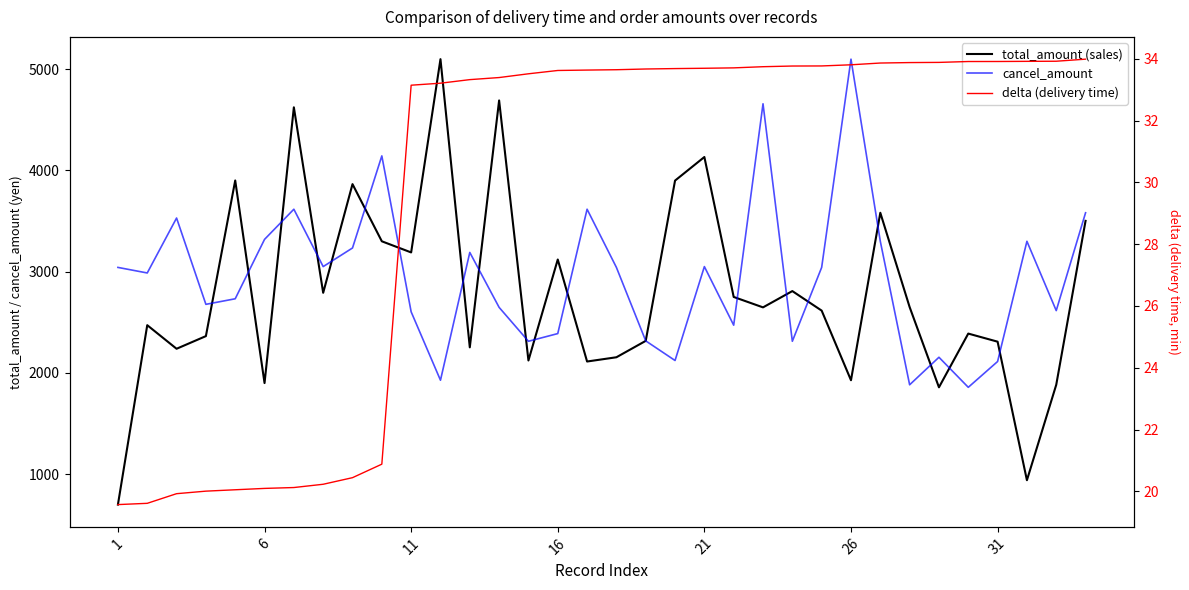

How many data points in delta (delivery time) are less than 33?

10